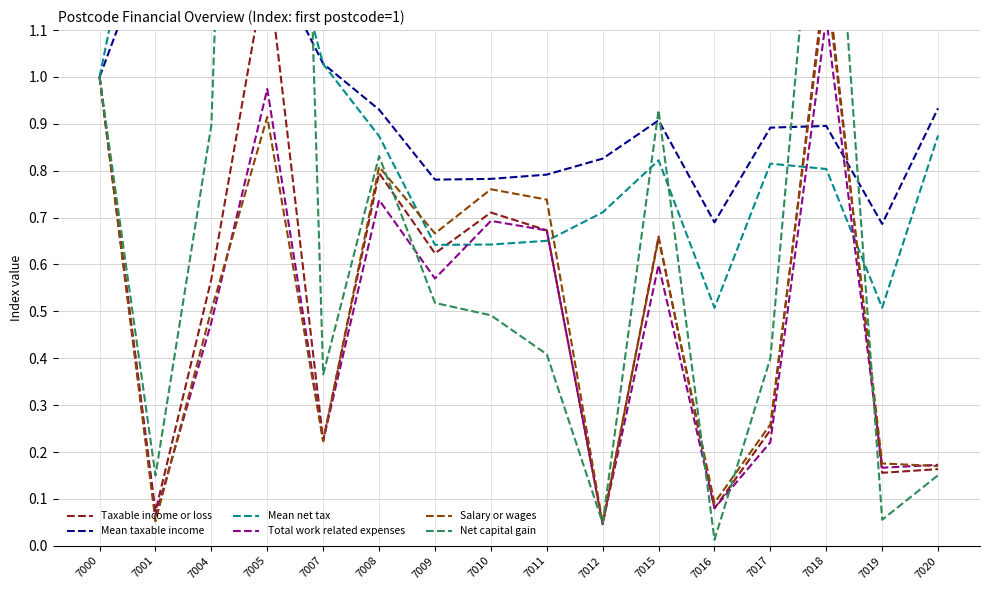

Read the Taxable income or loss value at 7004.

0.6